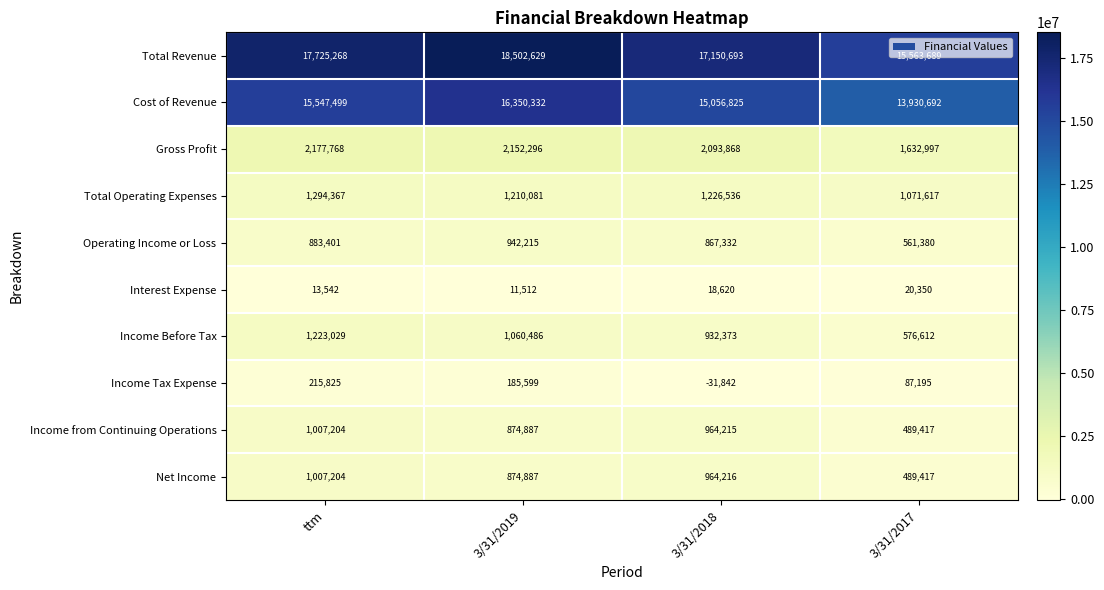

Which series has the widest spread of values?

Total Revenue